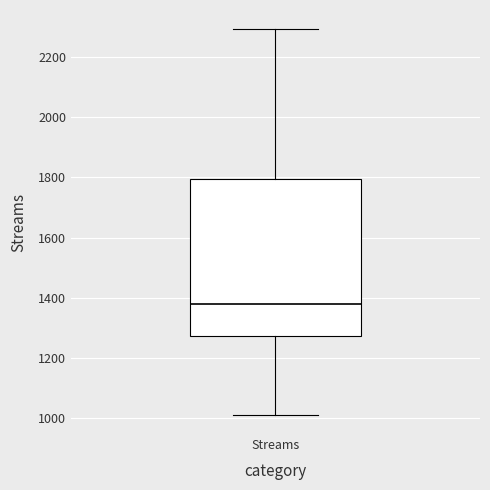

Transcribe this box plot: give where the median line is, the range the box spans, and where the two whiskers end, as read against the y-axis. The values are not printed on the chart, so give them approximately, as read against the axis.

median 1380, box 1280 to 1800, whiskers 1020 to 2300